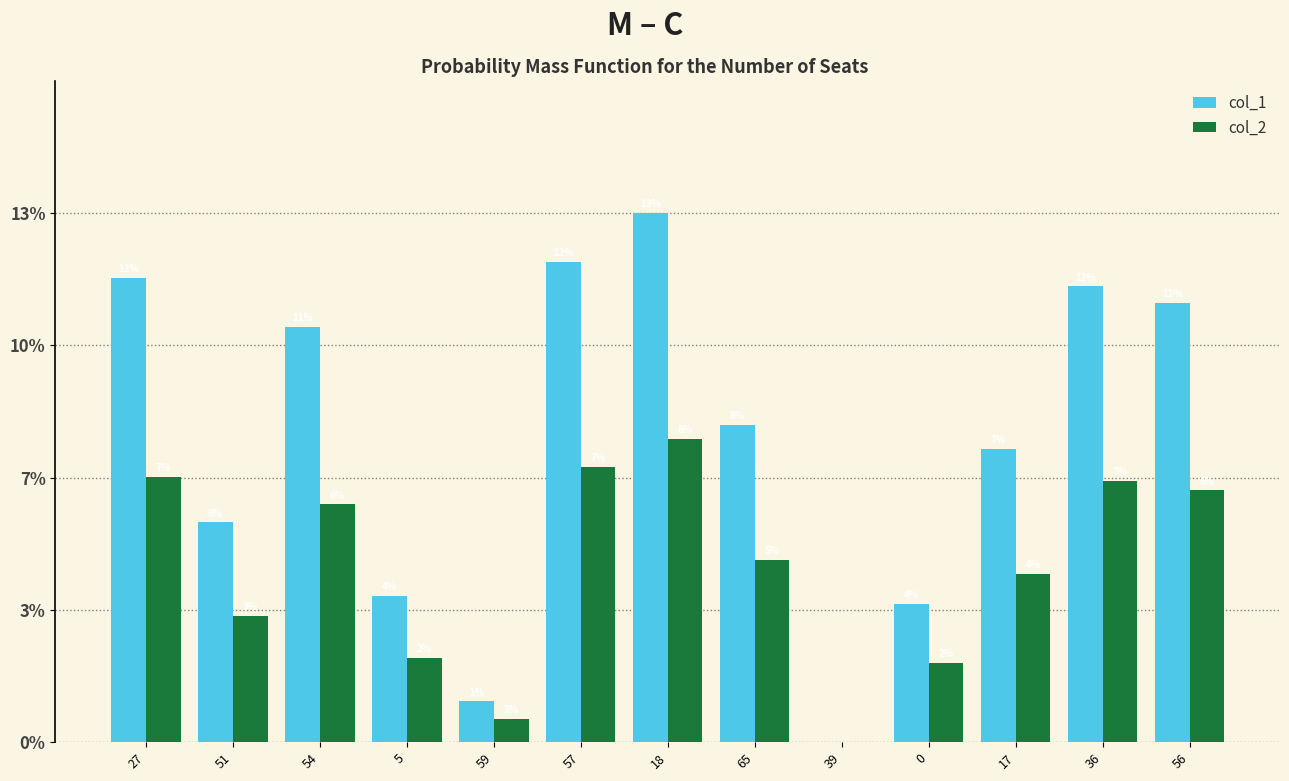

Rank the series at 56 from highest to lowest value.

col_1, col_2